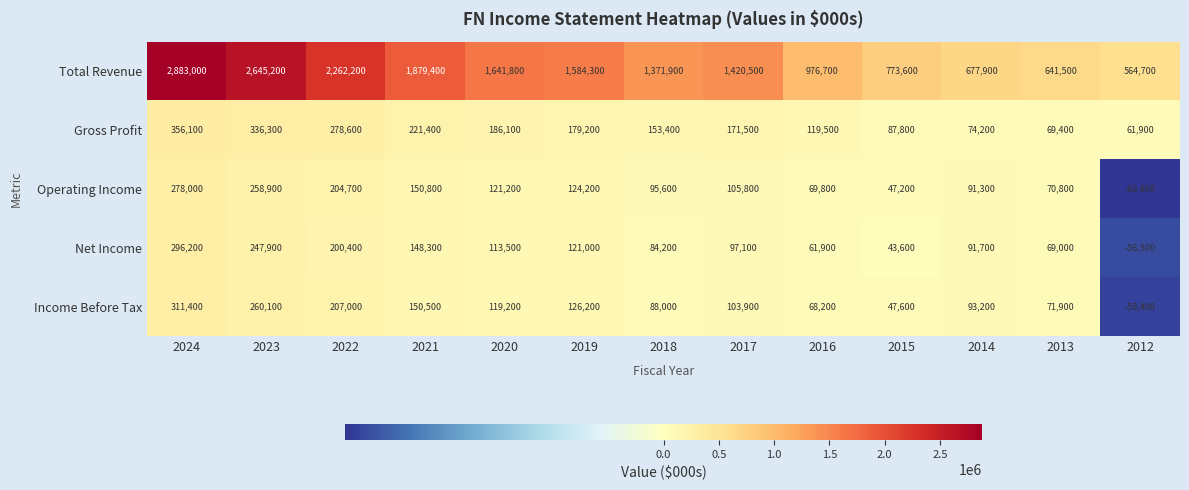

How many series are shown in this chart?

5